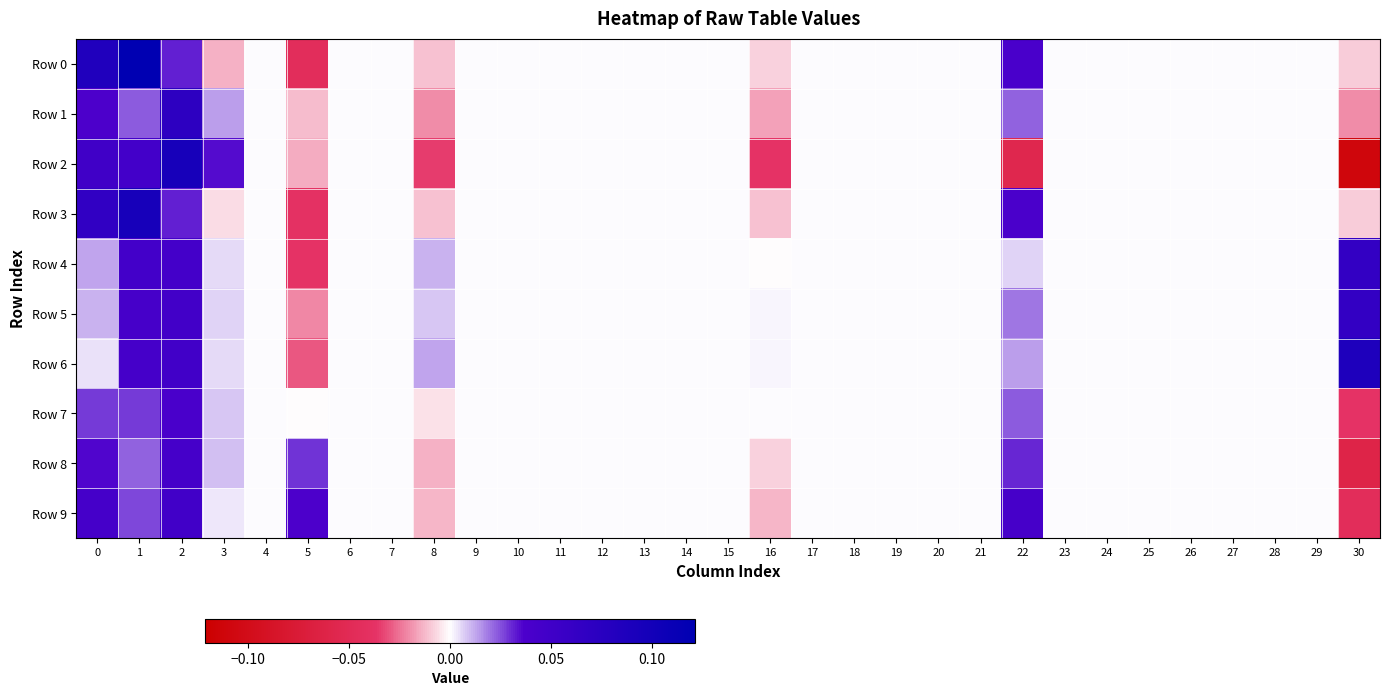

Between 20 and 23, which is larger?

20